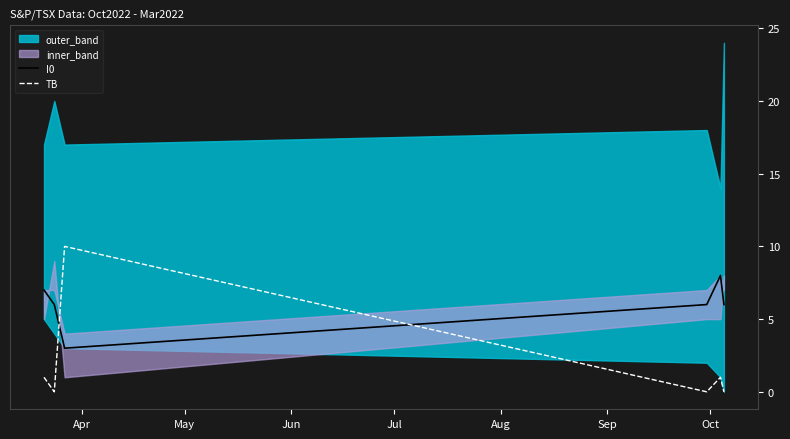

True or false: I0 and TB cross at least once.

True